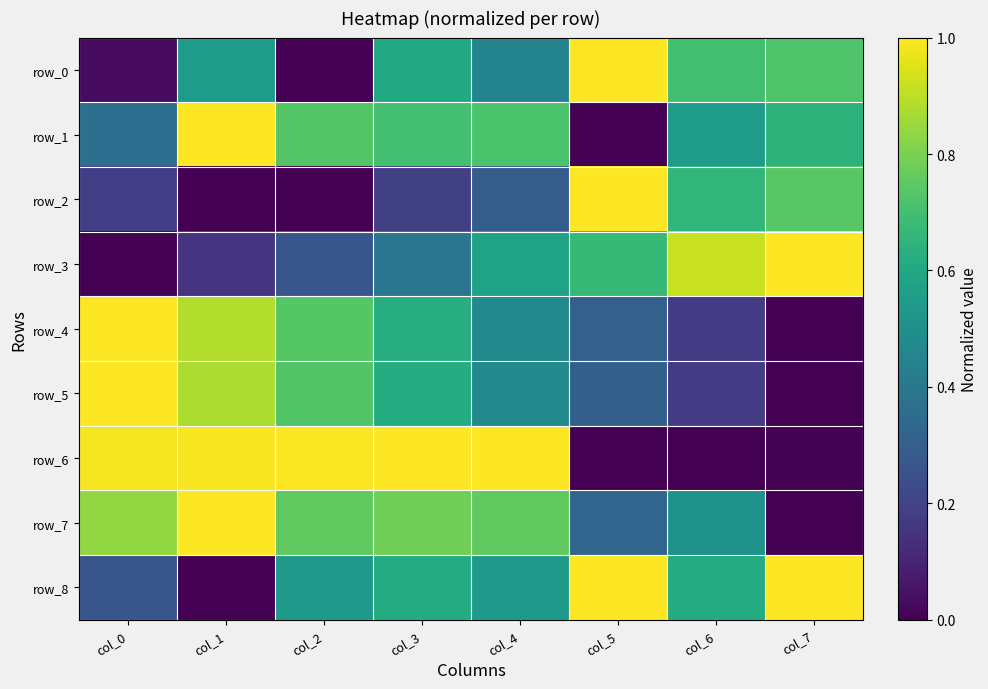

List the labels in order of row_8 value, largest first.

col_5, col_7, col_3, col_6, col_2, col_4, col_0, col_1